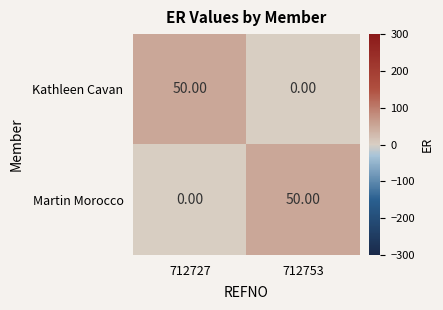

What is the sum of the Kathleen Cavan values at 712753 and 712727?

50